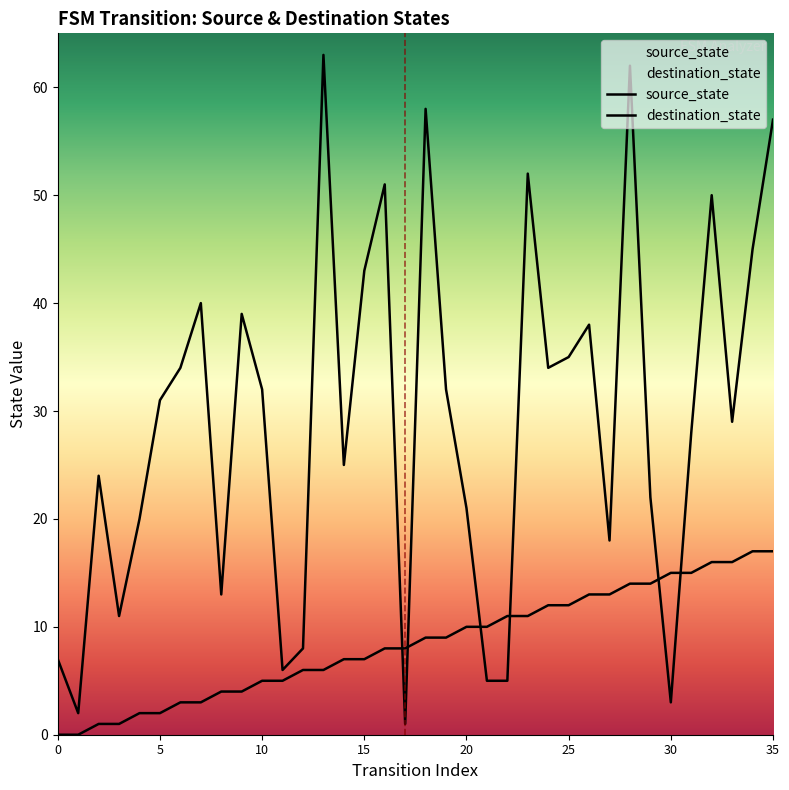

What is the greatest value displayed?

63